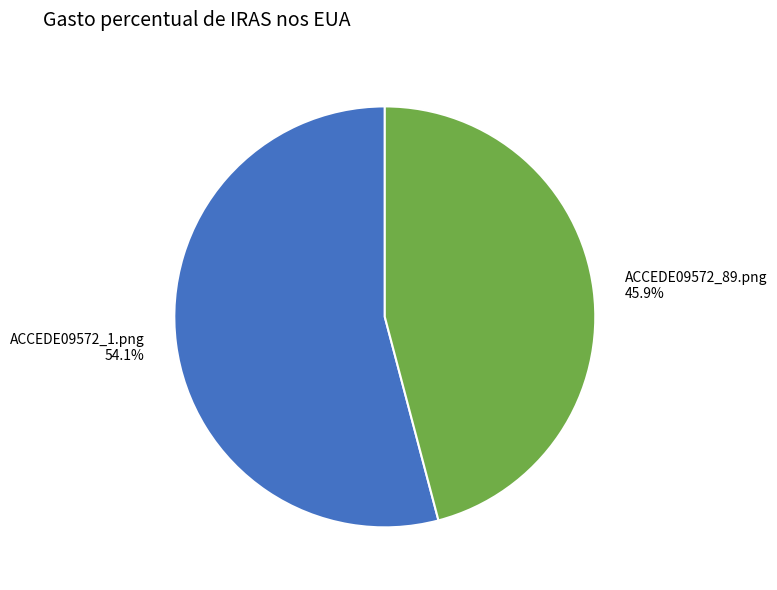

Between ACCEDE09572_89.png and ACCEDE09572_1.png, which is larger?

ACCEDE09572_1.png